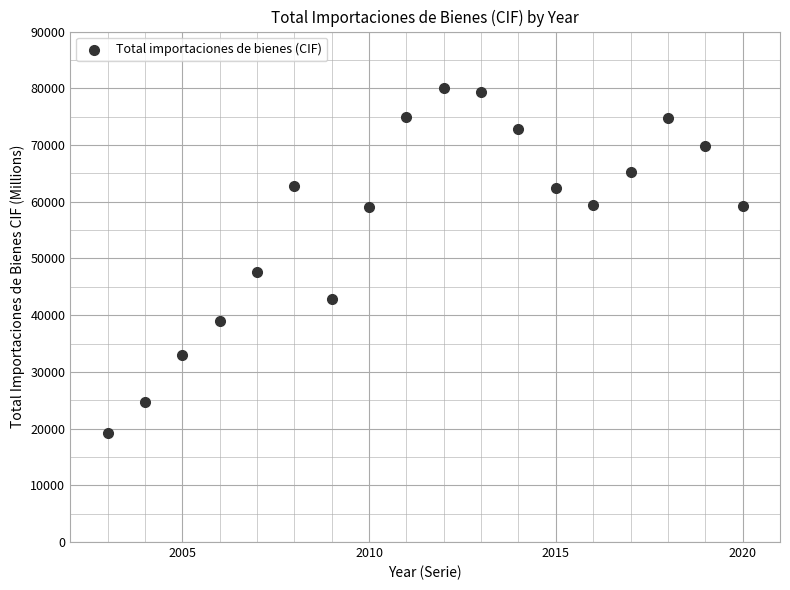

What is the range of Y values (max minus min)?

60847